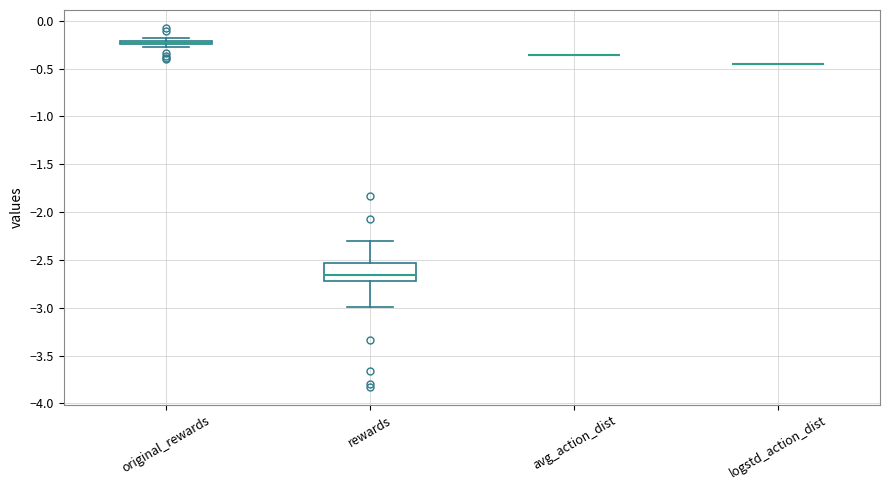

Where is the upper edge of the box for original_rewards on the y-axis? The values are not printed on the chart, so give them approximately, as read against the axis.

-0.20